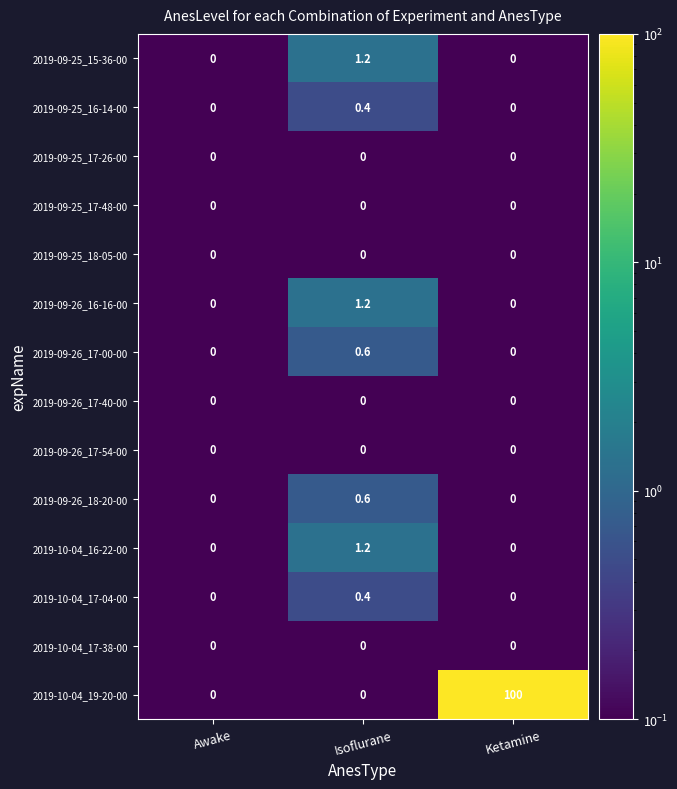

Between Awake and Ketamine, which series saw the biggest shift?

2019-10-04_19-20-00